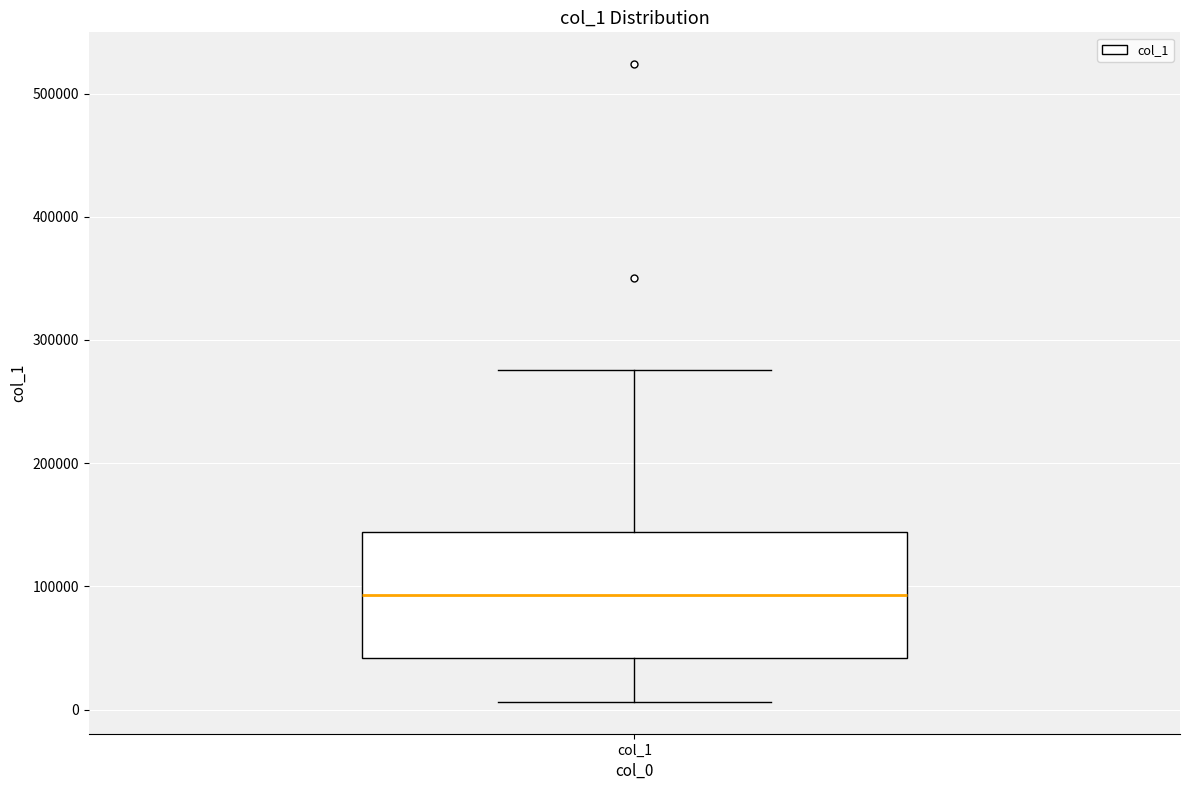

Read this box plot against the y-axis: the position of the median line, the range covered by the box, and the ends of both whiskers. The values are not printed on the chart, so give them approximately, as read against the axis.

median 90000, box 40000 to 140000, whiskers 10000 to 280000